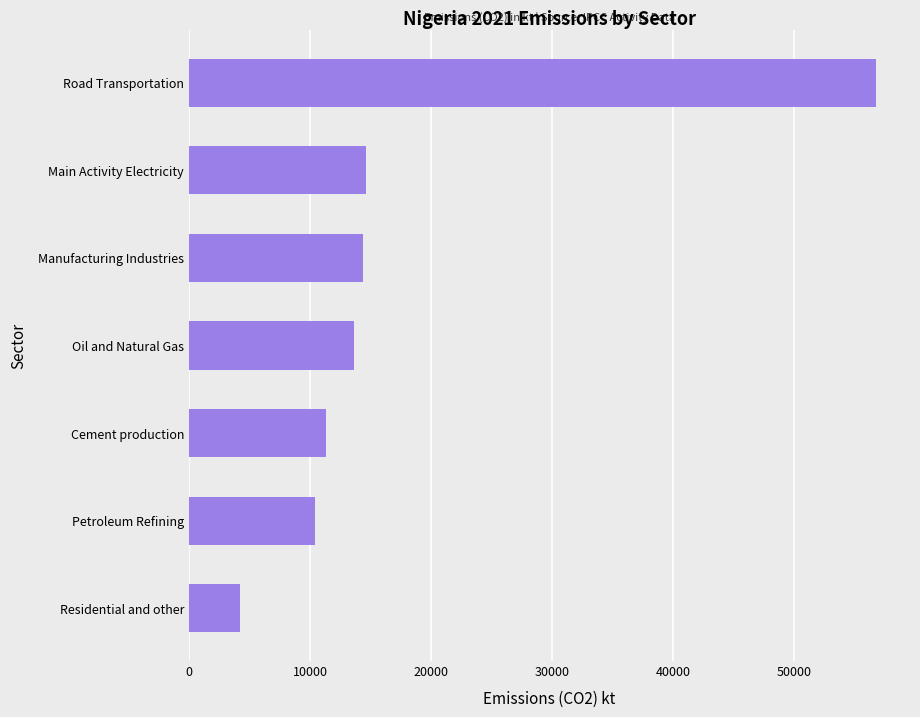

What is the sum of all values?

125380.6